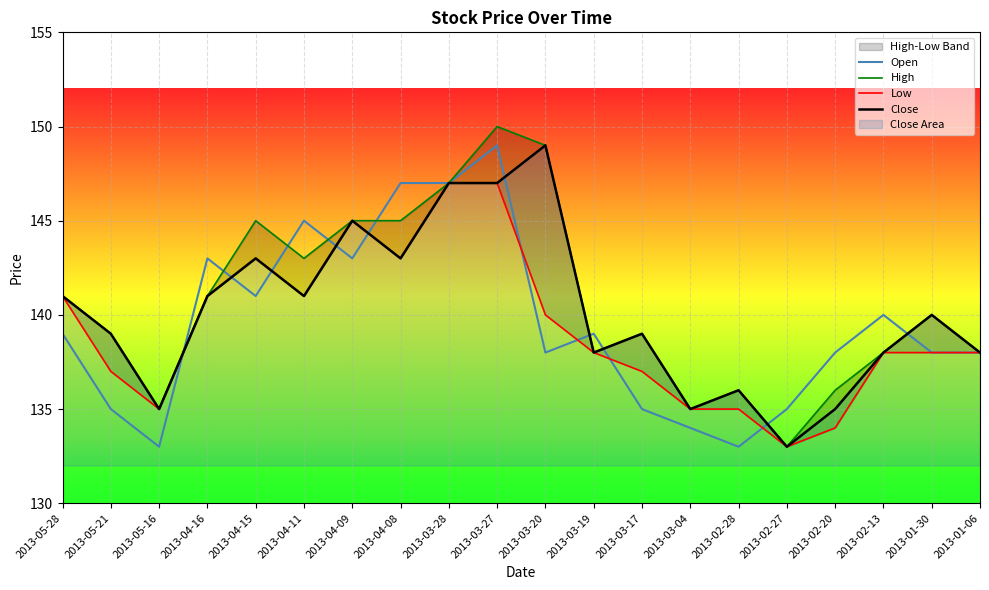

In Open, how many points are higher than both neighbors (excluding endpoints)?

5